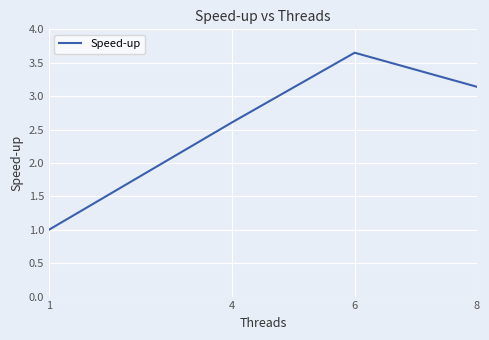

How many interior local peaks (higher than both neighbors) does the data have?

1